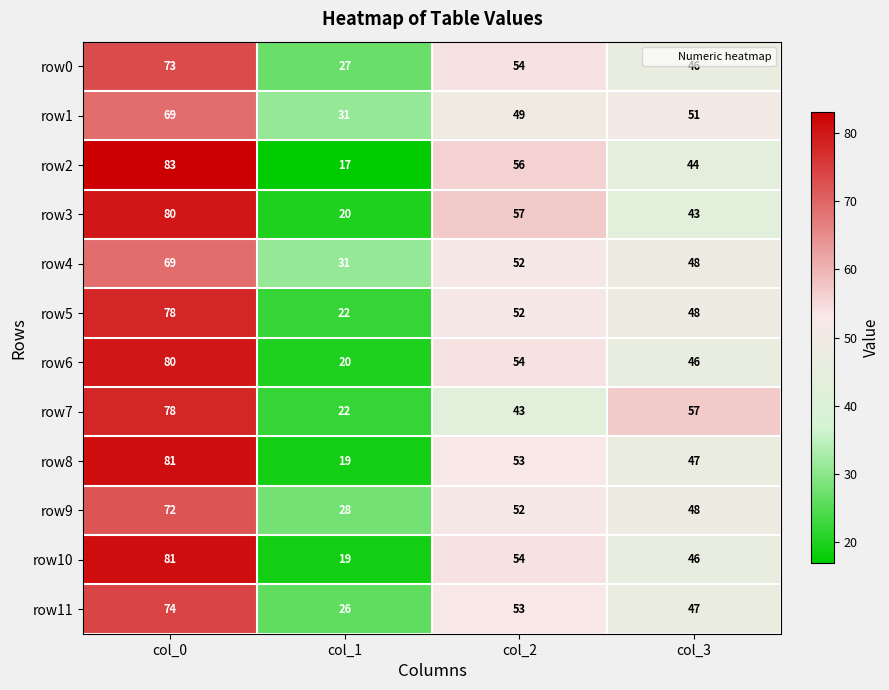

List the labels in order of row7 value, largest first.

col_0, col_3, col_2, col_1